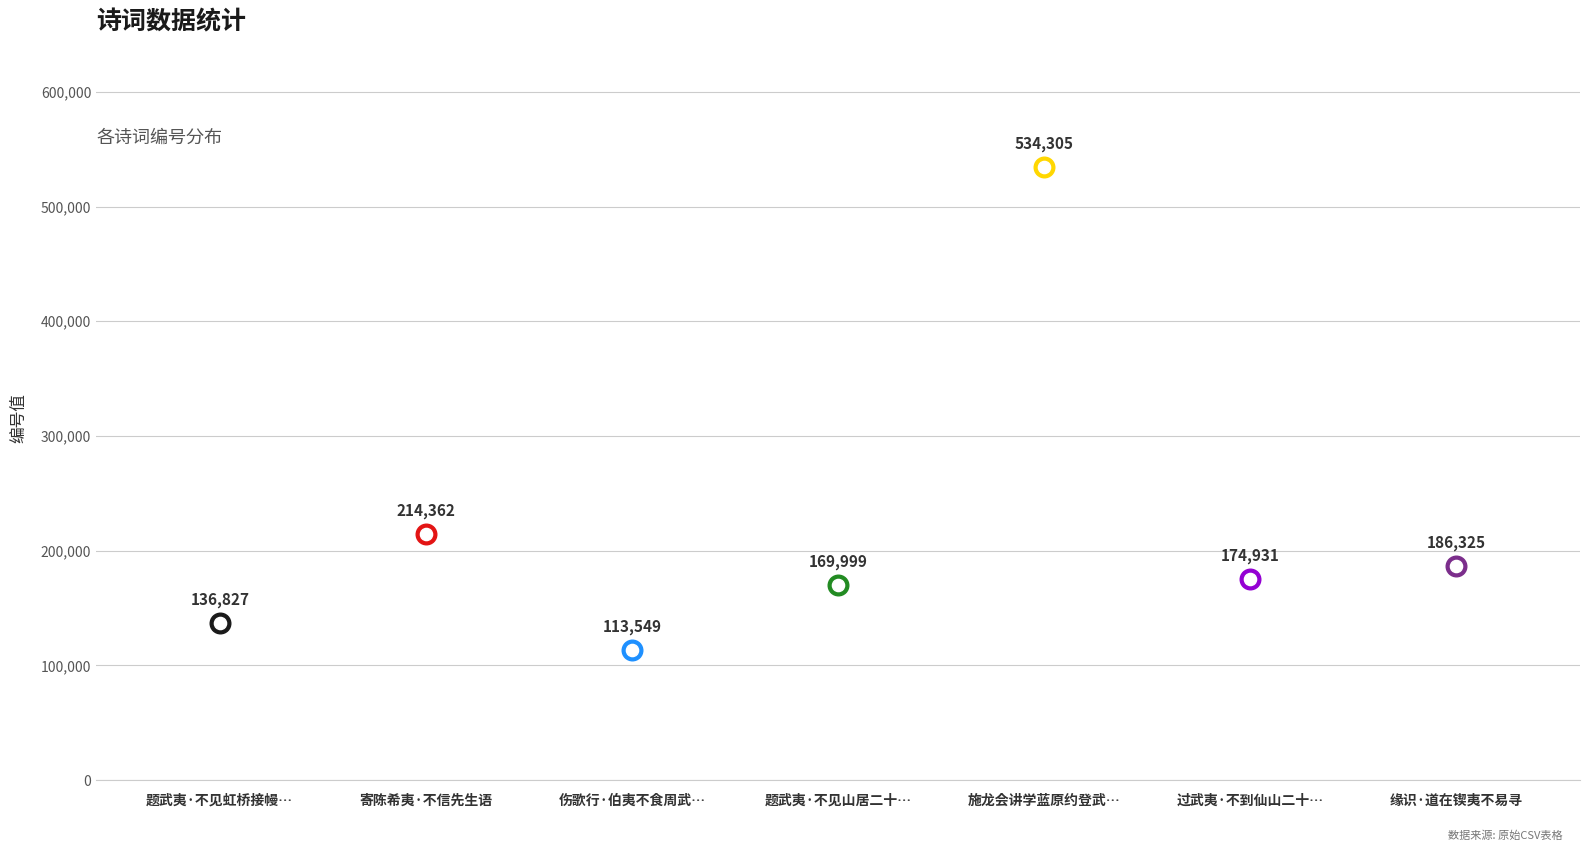

What is the ratio of the value at 题武夷·不见山居二十年 to the value at 缘识·道在锲夷不易寻?

0.9